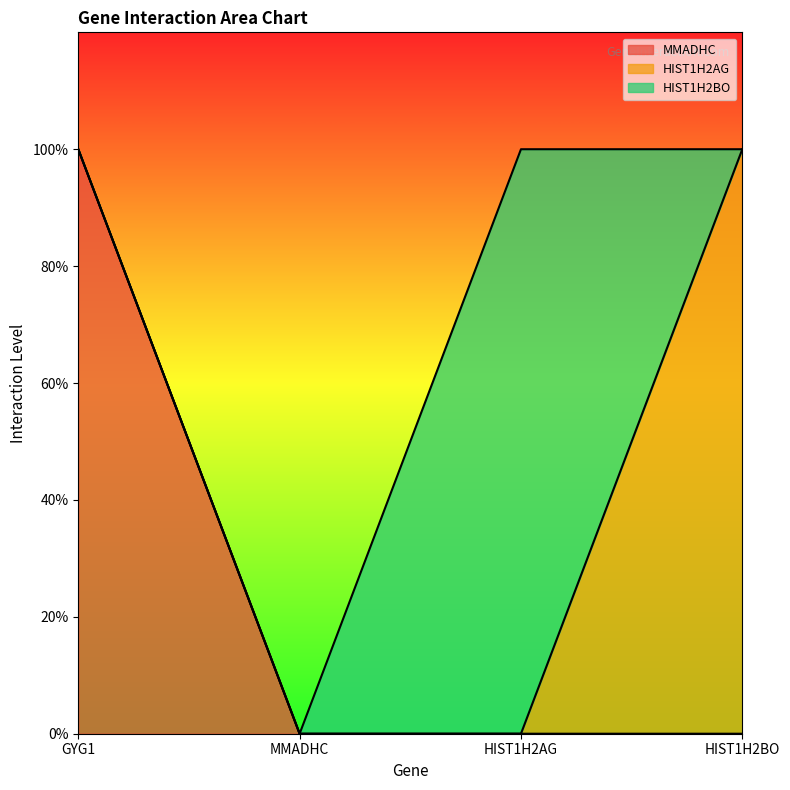

What are all the series names shown in the legend?

MMADHC, HIST1H2AG, HIST1H2BO